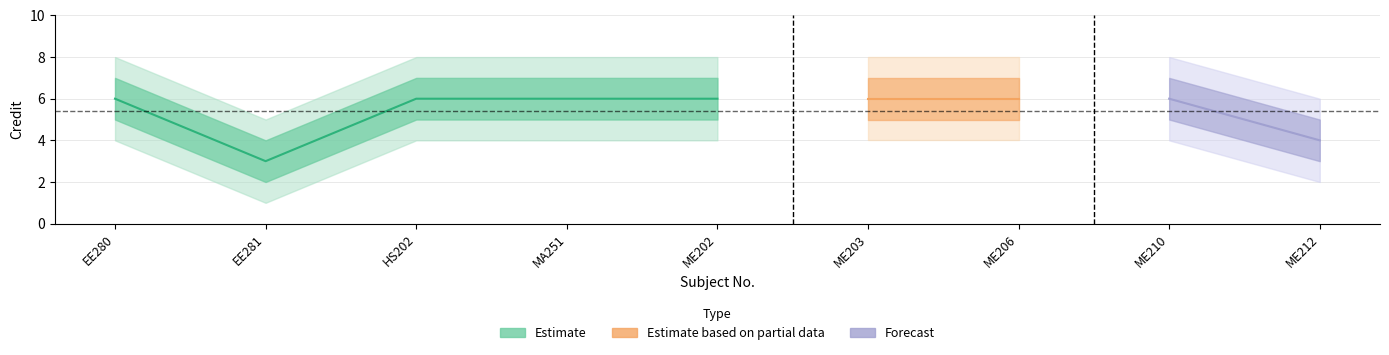

What is the smallest value displayed?

1